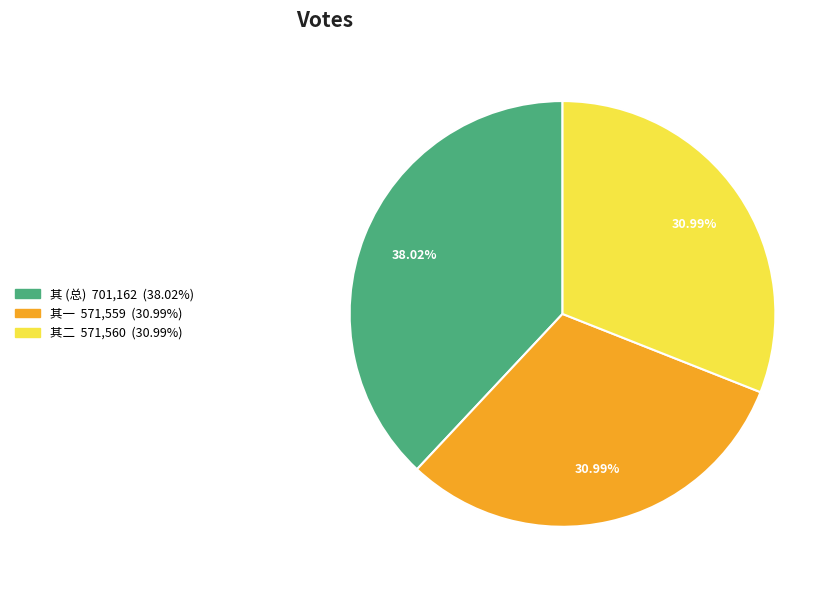

Does any single category account for the majority?

No